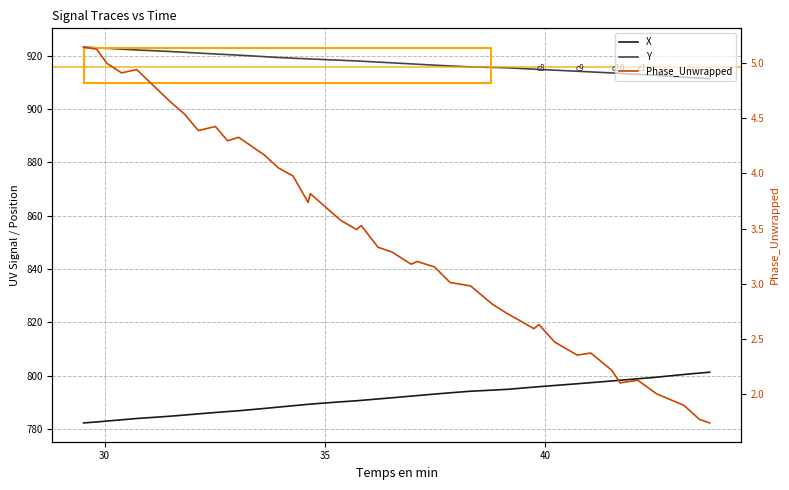

True or false: Phase_Unwrapped and X intersect in this chart.

False